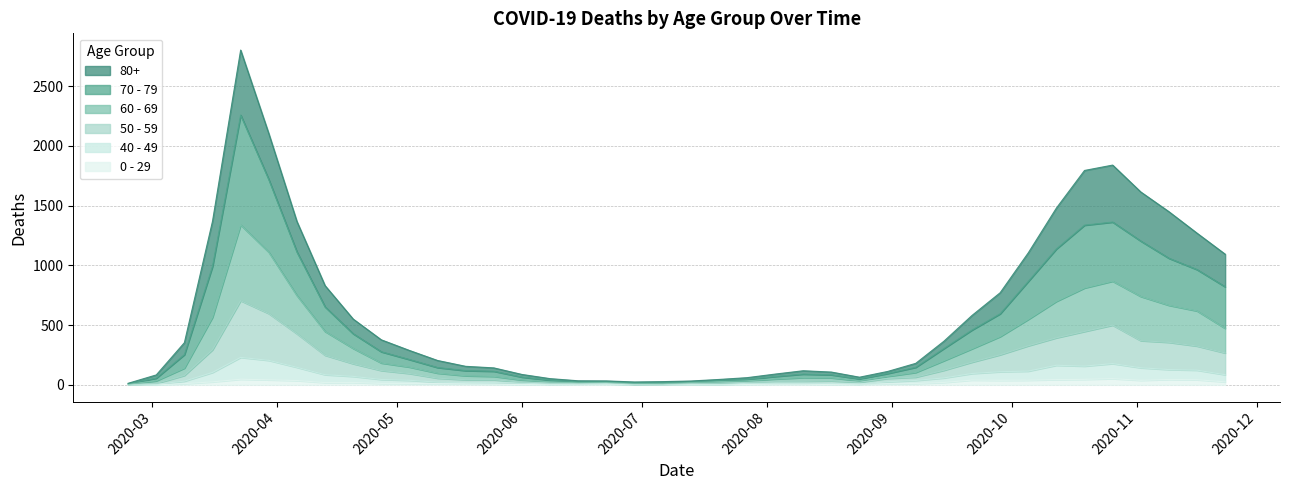

List the labels in order of 0 - 29 value, largest first.

2020-10-26, 2020-03-23, 2020-10-19, 2020-11-09, 2020-10-12, 2020-11-16, 2020-03-30, 2020-09-21, 2020-10-05, 2020-09-28, 2020-11-02, 2020-04-06, 2020-03-16, 2020-11-23, 2020-04-20, 2020-09-14, 2020-04-13, 2020-04-27, 2020-05-04, 2020-09-07, 2020-03-09, 2020-05-11, 2020-08-31, 2020-05-18, 2020-05-25, 2020-06-15, 2020-08-03, 2020-08-10, 2020-06-22, 2020-08-24, 2020-06-08, 2020-07-27, 2020-06-01, 2020-06-29, 2020-07-13, 2020-08-17, 2020-02-24, 2020-07-06, 2020-07-20, 2020-03-02